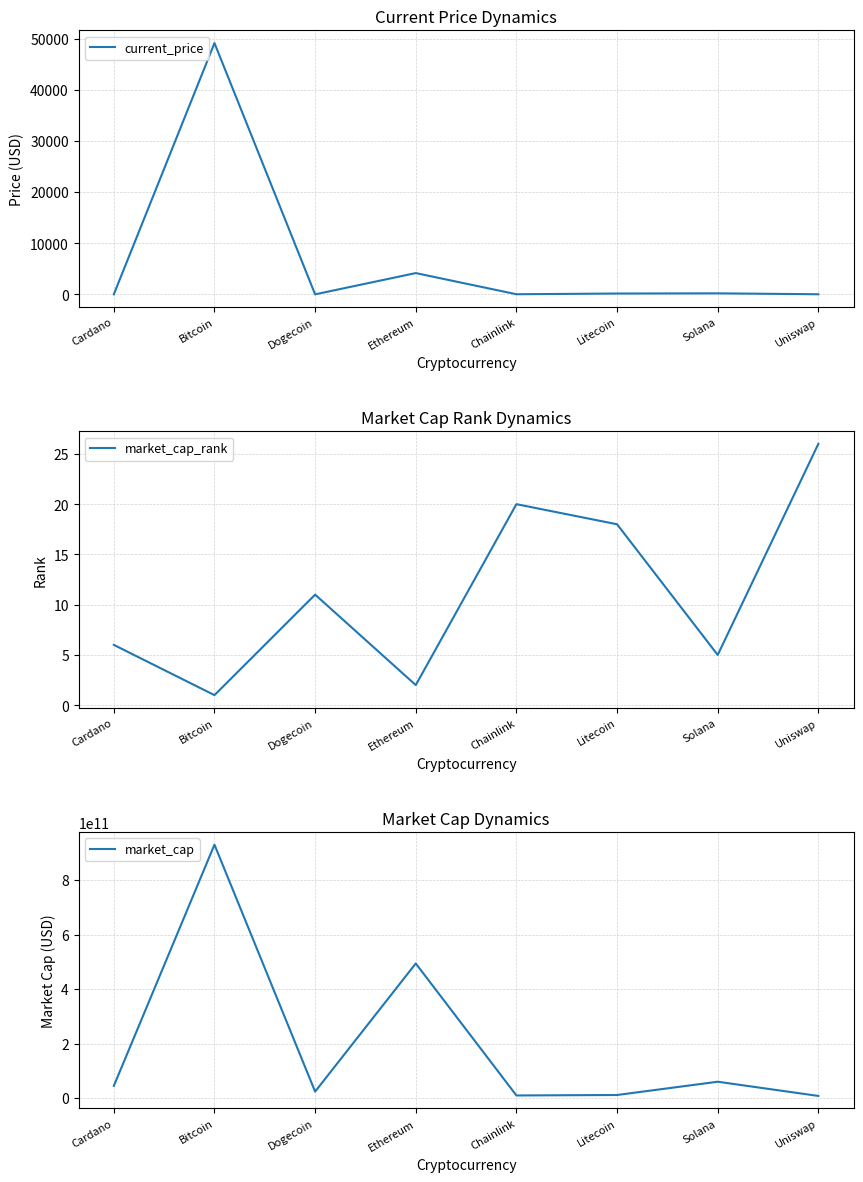

Which series has the largest range (max minus min)?

market_cap